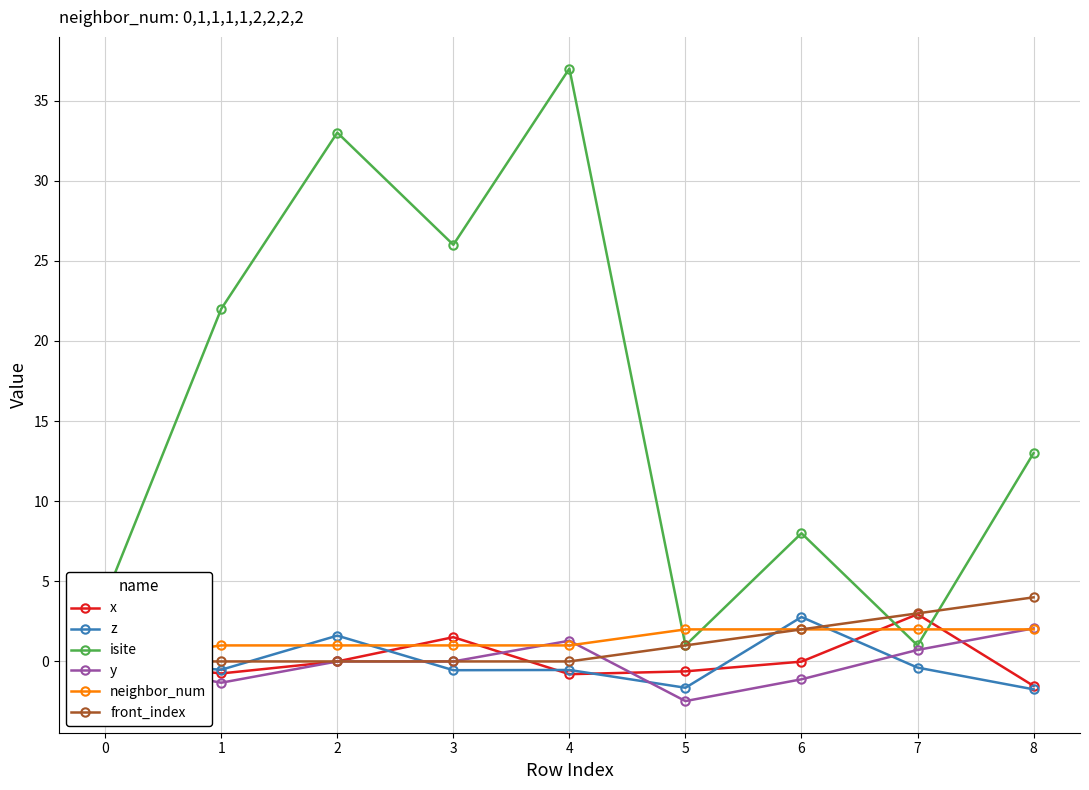

Is the value of x at 1 greater than the value of isite at 6?

No